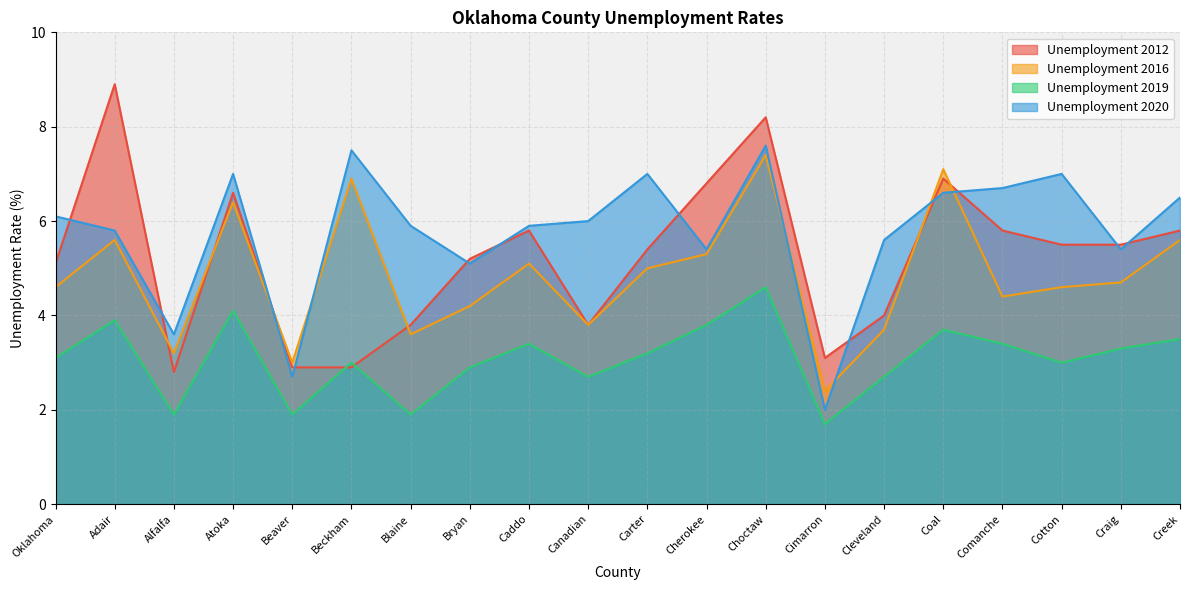

At which label does Unemployment 2020 reach its peak?

Choctaw